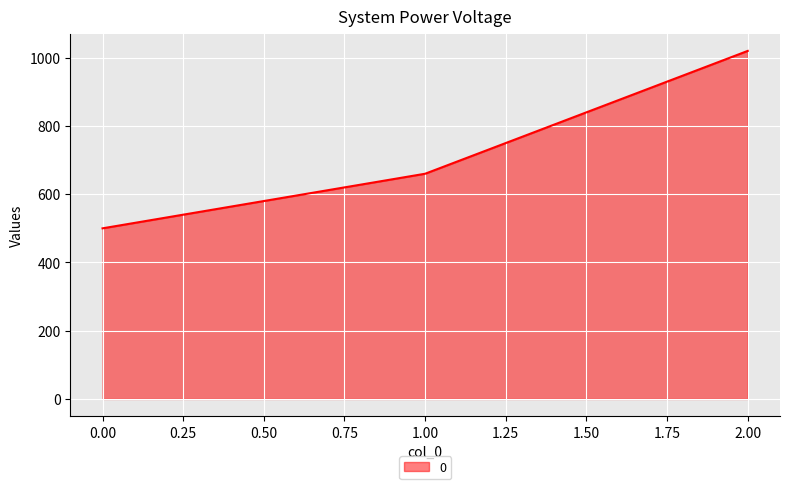

Is it true that the value at 1.00 is 357?

False